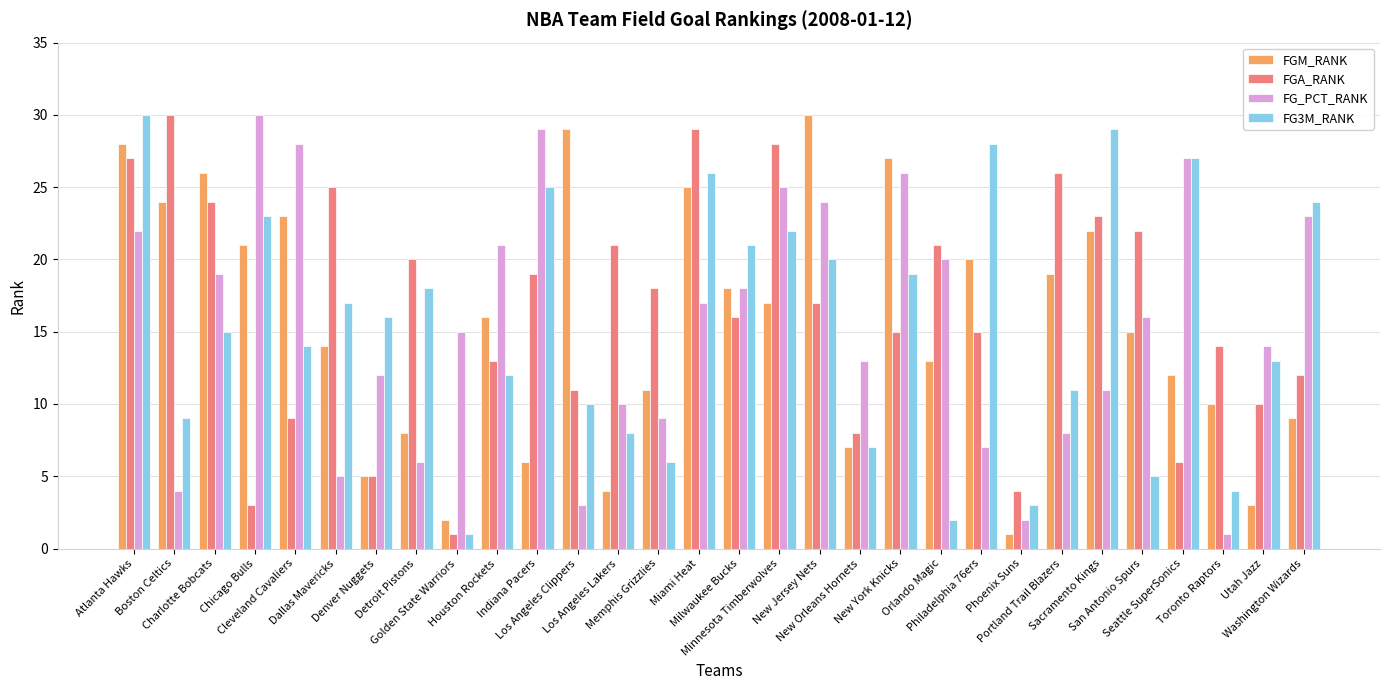

What is the total value across all series at Houston Rockets?

62